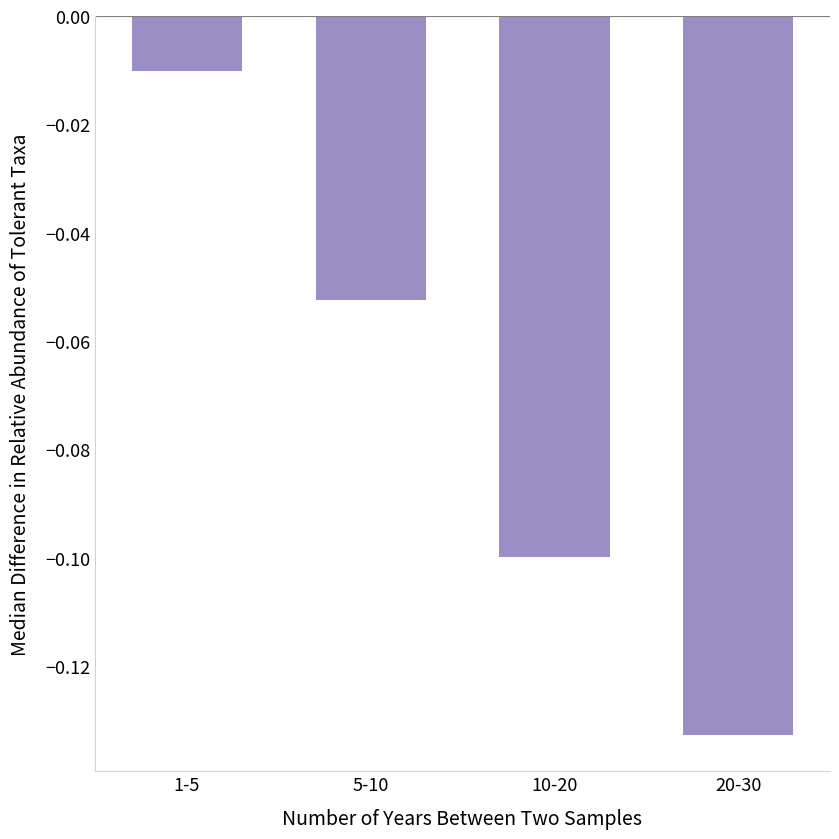

At which label is the value closest to 0?

1-5